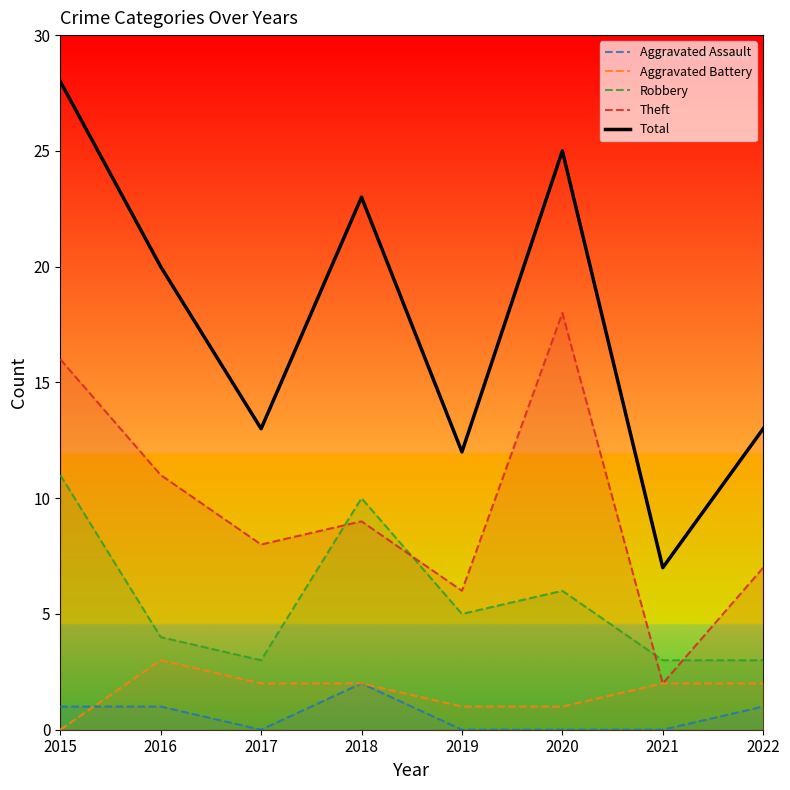

Which series has the largest range (max minus min)?

Total